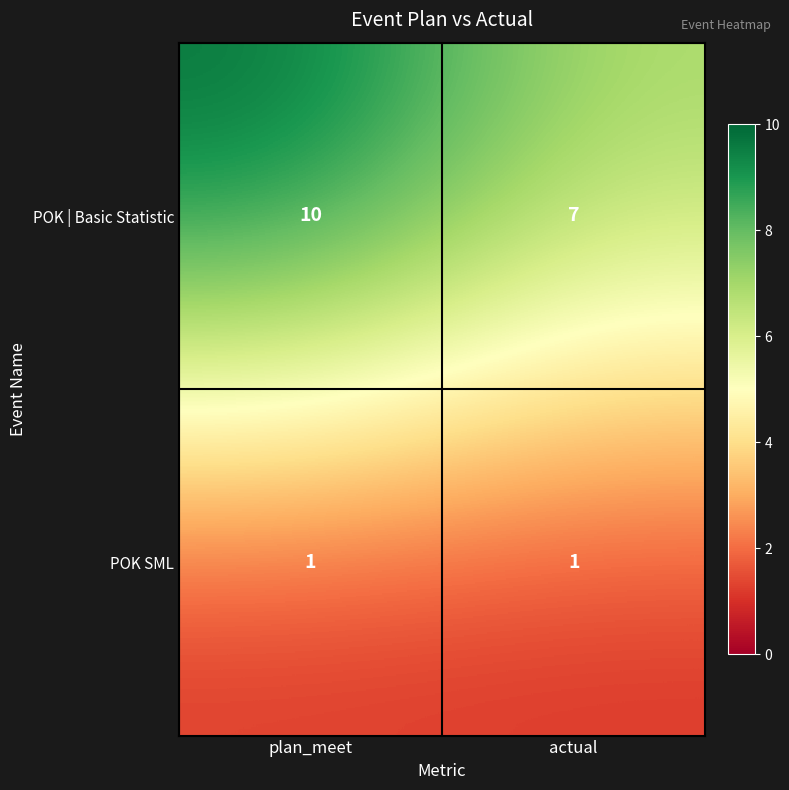

Reading left to right, list all the values displayed in this chart.

POK | Basic Statistic: 10	7
POK SML: 1	1